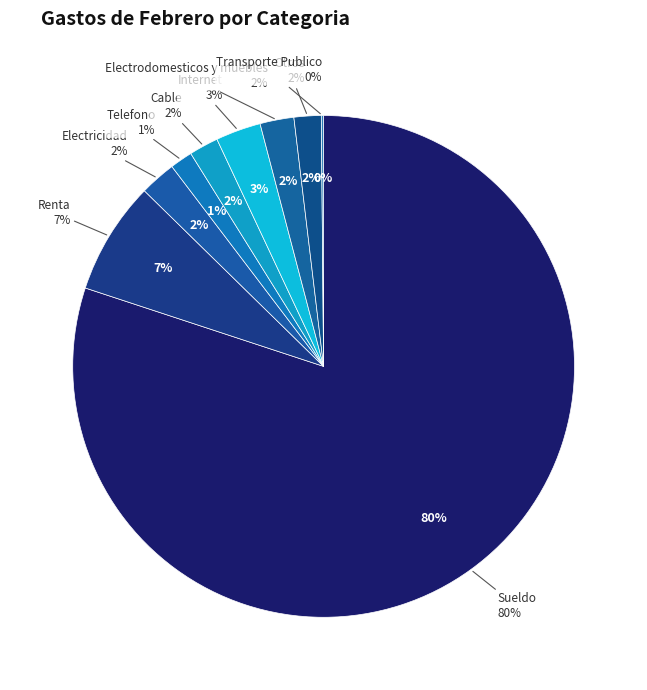

Count the number of slices in the pie.

9